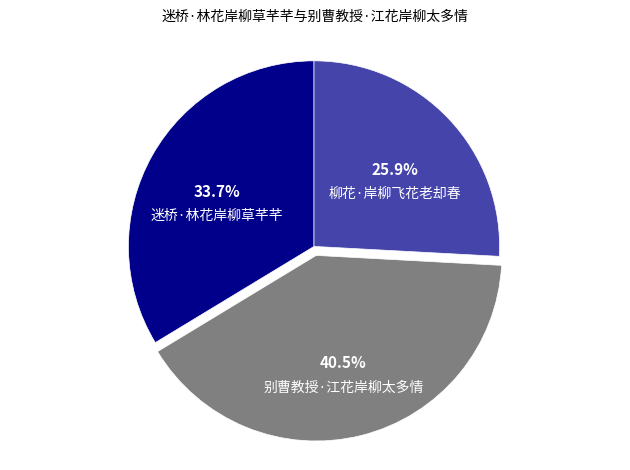

How many slices are in this pie chart?

3